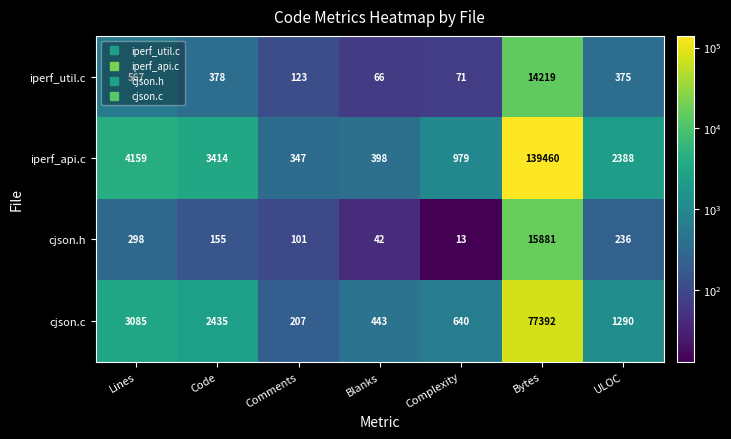

Where is cjson.c nearest to the value 38799?

Lines